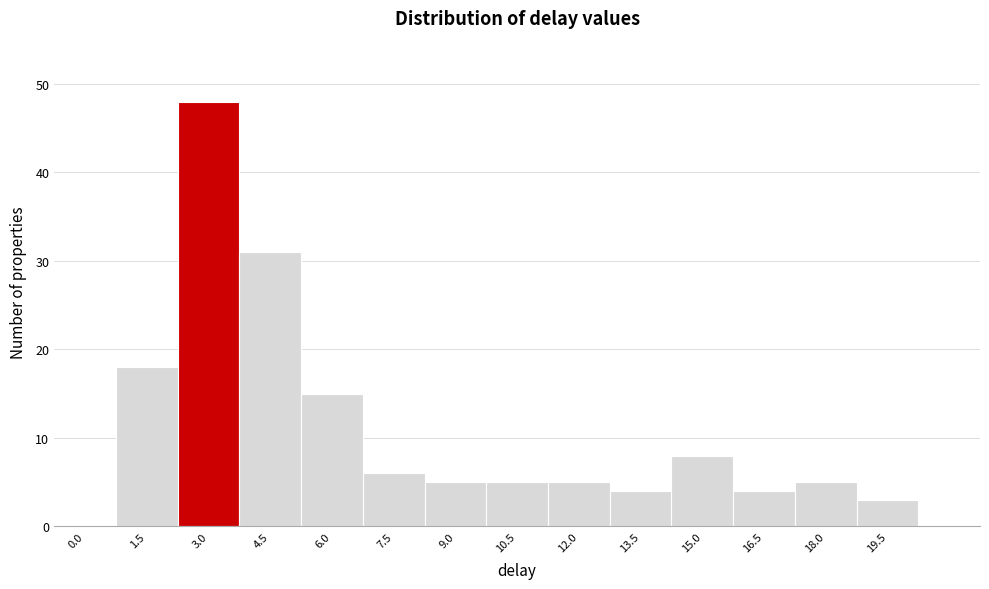

Reading left to right, list all the values displayed in this chart.

0.0=0	1.5=18	3.0=48	4.5=31	6.0=15	7.5=6	9.0=5	10.5=5	12.0=5	13.5=4	15.0=8	16.5=4	18.0=5	19.5=3